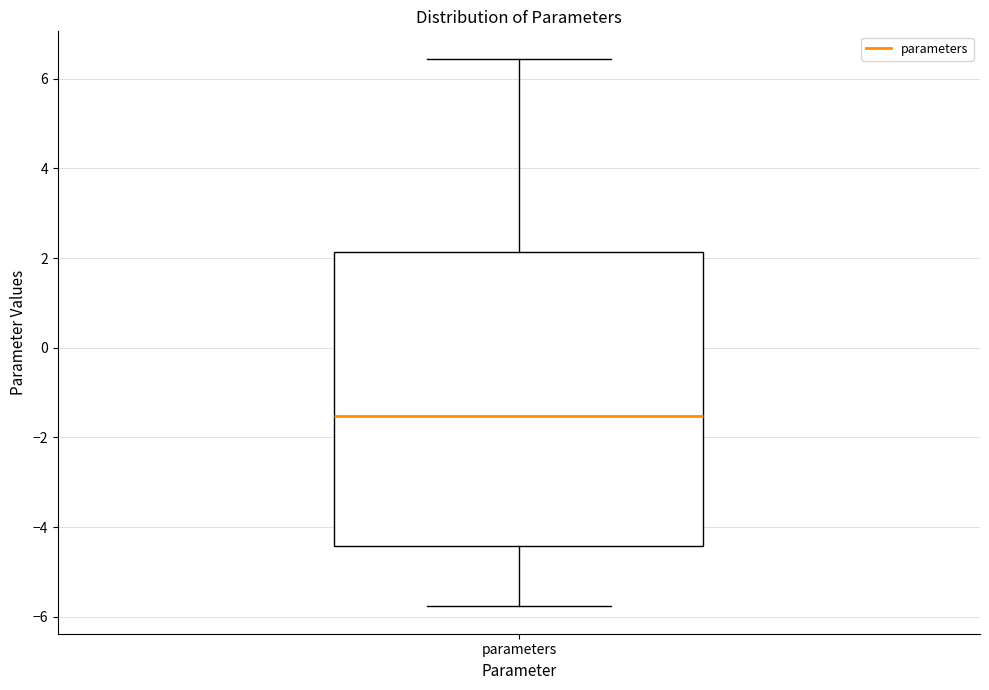

Transcribe this box plot: give where the median line is, the range the box spans, and where the two whiskers end, as read against the y-axis. The values are not printed on the chart, so give them approximately, as read against the axis.

median -1.6, box -4.4 to 2.2, whiskers -5.8 to 6.4